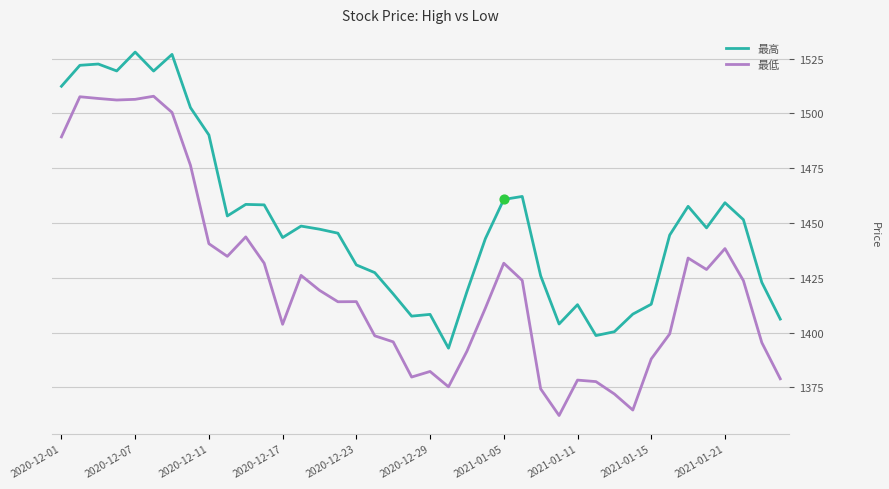

Which series has the widest spread of values?

最低